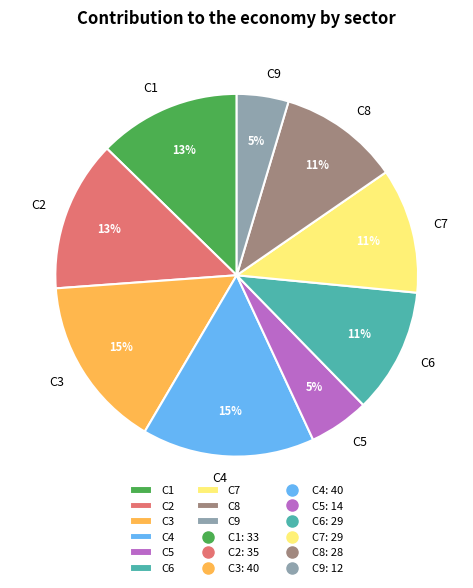

Count the number of slices in the pie.

9